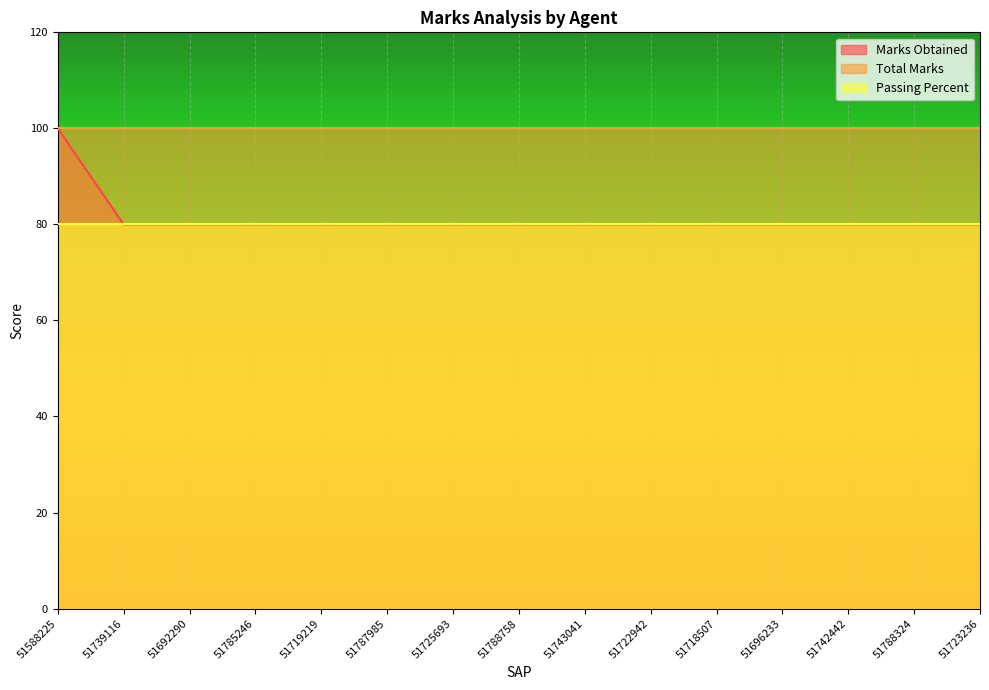

List the labels in order of Total Marks value, largest first.

51588225, 51739116, 51692290, 51785246, 51719219, 51787985, 51725693, 51788758, 51743041, 51722942, 51718507, 51696233, 51742442, 51788324, 51723236